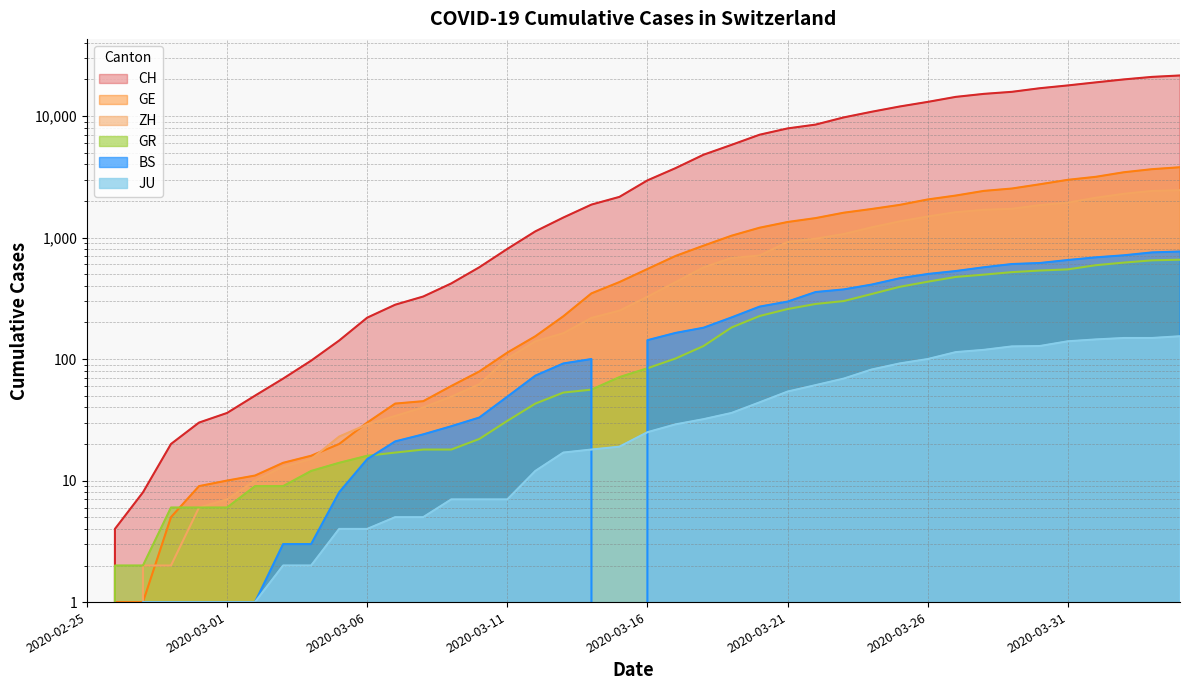

Reading left to right, what are all the values shown in this chart?

CH: 2020-02-25=0	2020-02-26=4	2020-02-27=8	2020-02-28=20	2020-02-29=30	2020-03-01=36	2020-03-02=50	2020-03-03=69	2020-03-04=97	2020-03-05=142	2020-03-06=219	2020-03-07=280	2020-03-08=327	2020-03-09=419	2020-03-10=569	2020-03-11=806	2020-03-12=1124	2020-03-13=1461	2020-03-14=1866	2020-03-15=2160	2020-03-16=2954	2020-03-17=3722	2020-03-18=4801	2020-03-19=5788	2020-03-20=7014	2020-03-21=7904	2020-03-22=8498	2020-03-23=9735	2020-03-24=10838	2020-03-25=11975	2020-03-26=13064	2020-03-27=14367	2020-03-28=15207	2020-03-29=15809	2020-03-30=16928	2020-03-31=17852	2020-04-01=18915	2020-04-02=20005	2020-04-03=20978	2020-04-04=21554
ZH: 2020-02-25=0	2020-02-26=0	2020-02-27=2	2020-02-28=2	2020-02-29=6	2020-03-01=7	2020-03-02=10	2020-03-03=13	2020-03-04=15	2020-03-05=23	2020-03-06=29	2020-03-07=34	2020-03-08=40	2020-03-09=49	2020-03-10=62	2020-03-11=101	2020-03-12=140	2020-03-13=163	2020-03-14=218	2020-03-15=250	2020-03-16=326	2020-03-17=429	2020-03-18=568	2020-03-19=679	2020-03-20=711	2020-03-21=919	2020-03-22=978	2020-03-23=1067	2020-03-24=1213	2020-03-25=1357	2020-03-26=1489	2020-03-27=1616	2020-03-28=1690	2020-03-29=1722	2020-03-30=1848	2020-03-31=1936	2020-04-01=2125	2020-04-02=2289	2020-04-03=2417	2020-04-04=2450
GR: 2020-02-25=0	2020-02-26=2	2020-02-27=2	2020-02-28=6	2020-02-29=6	2020-03-01=6	2020-03-02=9	2020-03-03=9	2020-03-04=12	2020-03-05=14	2020-03-06=16	2020-03-07=17	2020-03-08=18	2020-03-09=18	2020-03-10=22	2020-03-11=31	2020-03-12=43	2020-03-13=53	2020-03-14=56	2020-03-15=71	2020-03-16=84	2020-03-17=101	2020-03-18=128	2020-03-19=182	2020-03-20=226	2020-03-21=258	2020-03-22=284	2020-03-23=300	2020-03-24=343	2020-03-25=393	2020-03-26=433	2020-03-27=474	2020-03-28=495	2020-03-29=519	2020-03-30=535	2020-03-31=547	2020-04-01=592	2020-04-02=622	2020-04-03=649	2020-04-04=657
GE: 2020-02-25=0	2020-02-26=1	2020-02-27=1	2020-02-28=5	2020-02-29=9	2020-03-01=10	2020-03-02=11	2020-03-03=14	2020-03-04=16	2020-03-05=20	2020-03-06=30	2020-03-07=43	2020-03-08=45	2020-03-09=60	2020-03-10=79	2020-03-11=113	2020-03-12=154	2020-03-13=225	2020-03-14=347	2020-03-15=430	2020-03-16=551	2020-03-17=705	2020-03-18=857	2020-03-19=1035	2020-03-20=1204	2020-03-21=1342	2020-03-22=1445	2020-03-23=1600	2020-03-24=1717	2020-03-25=1856	2020-03-26=2057	2020-03-27=2215	2020-03-28=2419	2020-03-29=2530	2020-03-30=2743	2020-03-31=2984	2020-04-01=3160	2020-04-02=3445	2020-04-03=3650	2020-04-04=3788
BS: 2020-02-25=0	2020-02-26=0	2020-02-27=1	2020-02-28=1	2020-02-29=1	2020-03-01=1	2020-03-02=1	2020-03-03=3	2020-03-04=3	2020-03-05=8	2020-03-06=15	2020-03-07=21	2020-03-08=24	2020-03-09=28	2020-03-10=33	2020-03-11=49	2020-03-12=73	2020-03-13=92	2020-03-14=100	2020-03-15=0	2020-03-16=143	2020-03-17=164	2020-03-18=181	2020-03-19=220	2020-03-20=270	2020-03-21=297	2020-03-22=356	2020-03-23=374	2020-03-24=410	2020-03-25=462	2020-03-26=501	2020-03-27=530	2020-03-28=569	2020-03-29=605	2020-03-30=617	2020-03-31=653	2020-04-01=687	2020-04-02=714	2020-04-03=754	2020-04-04=767
JU: 2020-02-25=0	2020-02-26=0	2020-02-27=1	2020-02-28=1	2020-02-29=1	2020-03-01=1	2020-03-02=1	2020-03-03=2	2020-03-04=2	2020-03-05=4	2020-03-06=4	2020-03-07=5	2020-03-08=5	2020-03-09=7	2020-03-10=7	2020-03-11=7	2020-03-12=12	2020-03-13=17	2020-03-14=18	2020-03-15=19	2020-03-16=25	2020-03-17=29	2020-03-18=32	2020-03-19=36	2020-03-20=44	2020-03-21=54	2020-03-22=61	2020-03-23=69	2020-03-24=82	2020-03-25=92	2020-03-26=100	2020-03-27=114	2020-03-28=119	2020-03-29=127	2020-03-30=128	2020-03-31=140	2020-04-01=145	2020-04-02=149	2020-04-03=149	2020-04-04=154